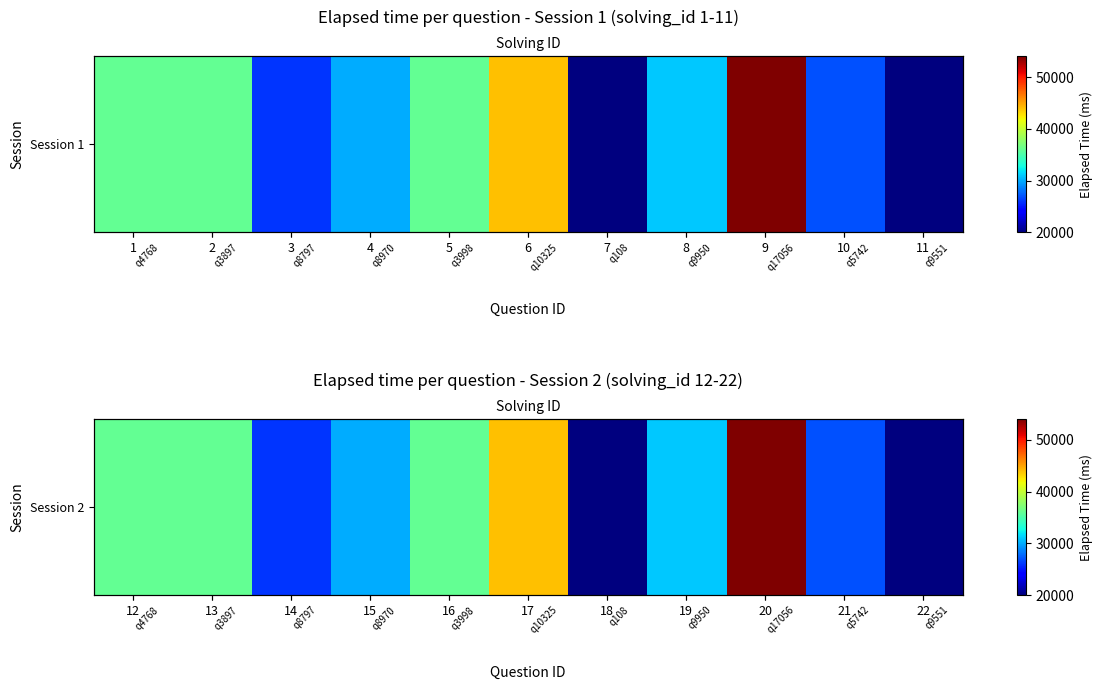

What is the difference between the second highest and minimum values?

24000